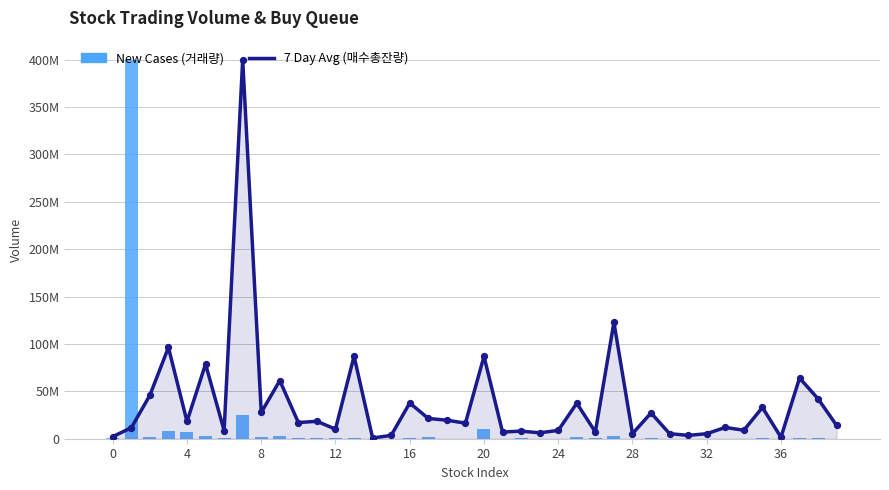

Is the value of 7 Day Avg (매수총잔량) at 16 greater than the value of New Cases (거래량) at 17?

Yes